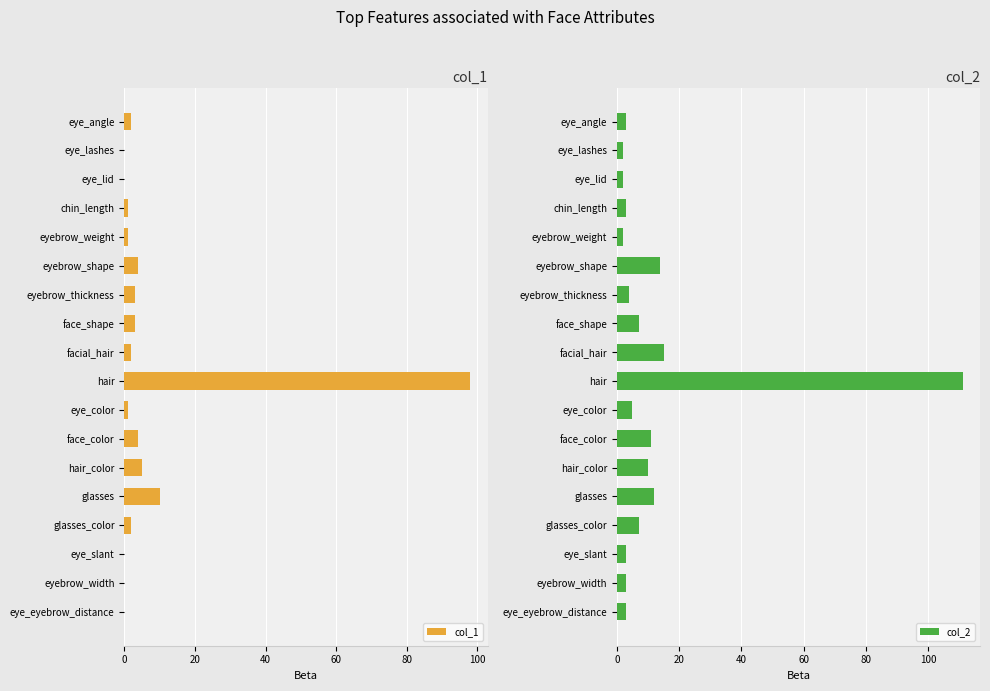

How many values in the col_2 series exceed 5?

8